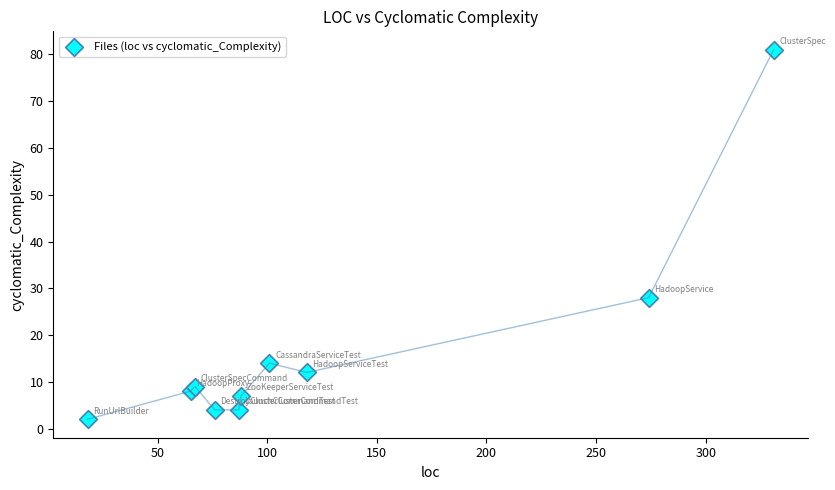

What Y value in the scatter plot is closest to 41?

28